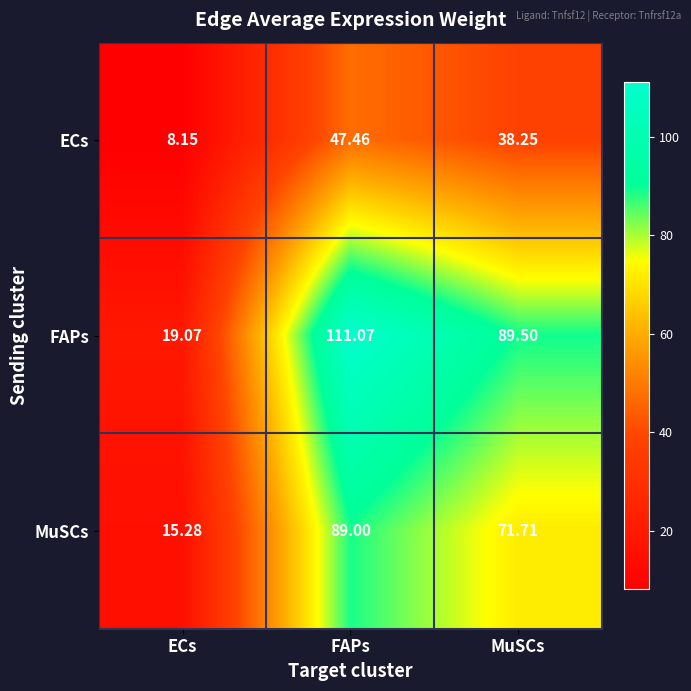

Which series has the widest spread of values?

FAPs